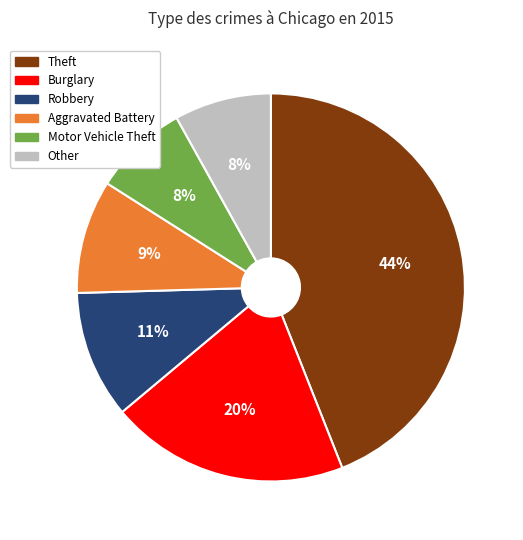

To the nearest percent, what percentage of the pie is Aggravated Battery?

9%